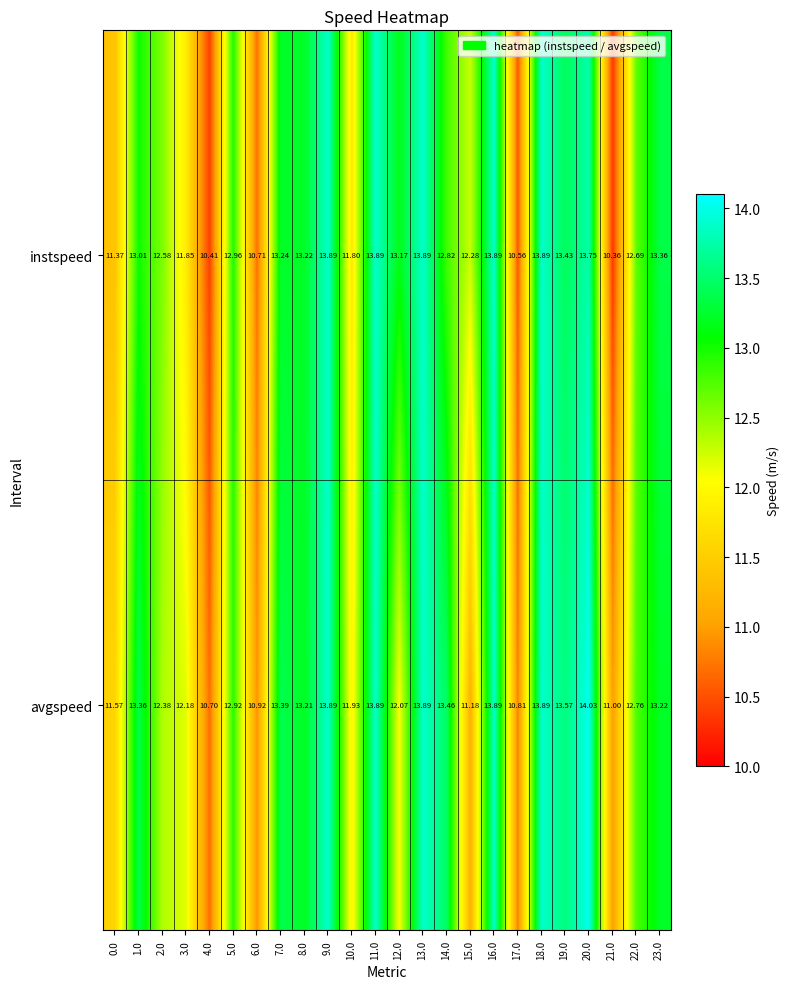

Which series has the largest range (max minus min)?

instspeed